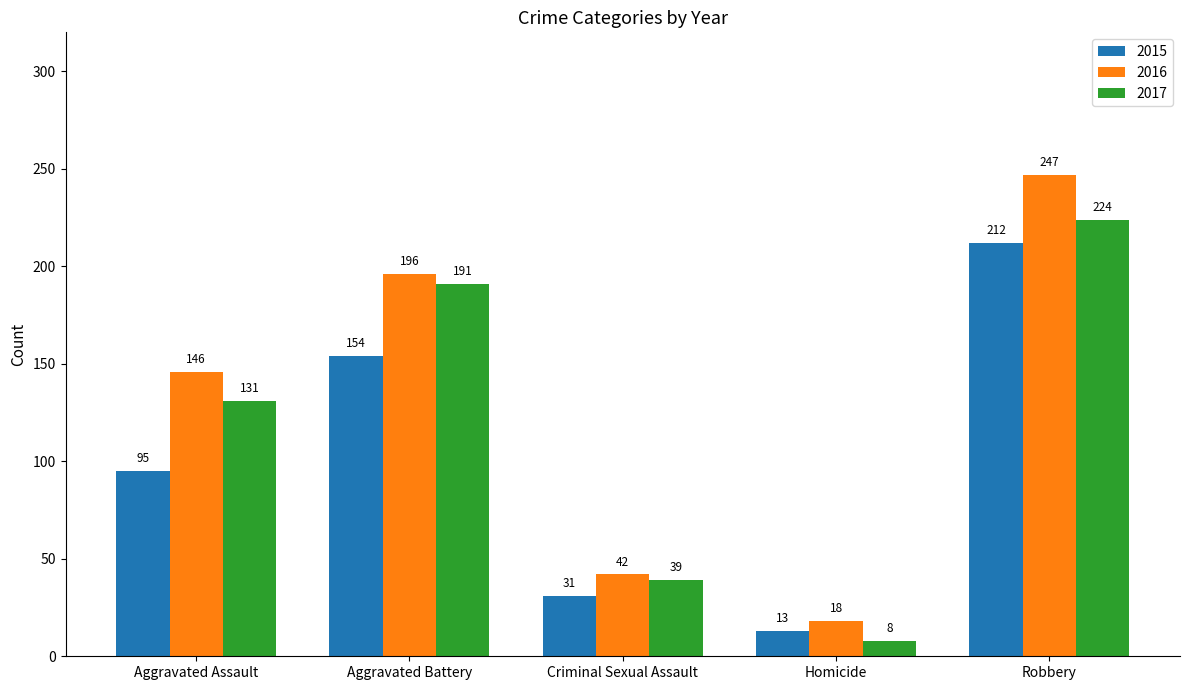

Reading left to right, transcribe all the data shown in this chart.

2015: 95	154	31	13	212
2016: 146	196	42	18	247
2017: 131	191	39	8	224